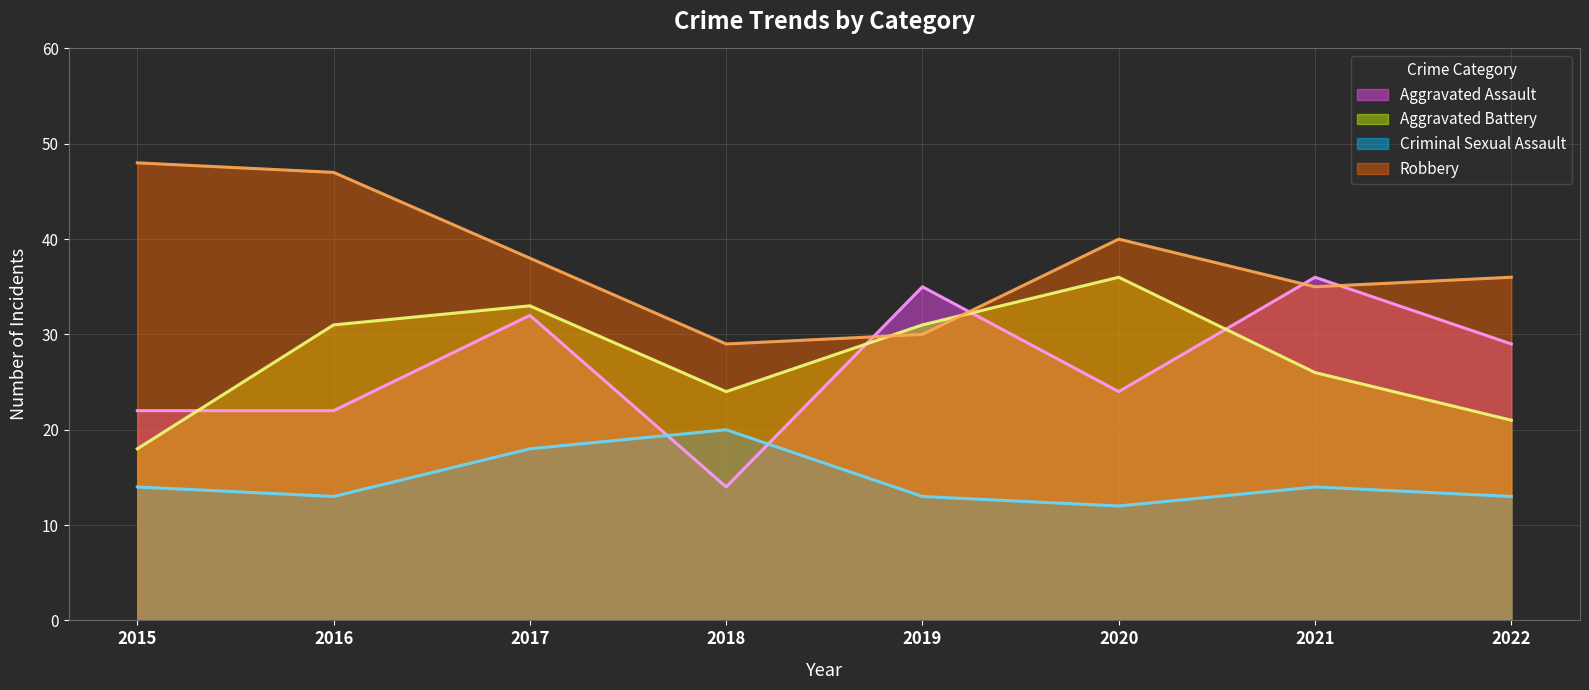

Reading right to left, what are all the values shown in this chart?

Aggravated Assault: 2022=29	2021=36	2020=24	2019=35	2018=14	2017=32	2016=22	2015=22
Aggravated Battery: 2022=21	2021=26	2020=36	2019=31	2018=24	2017=33	2016=31	2015=18
Criminal Sexual Assault: 2022=13	2021=14	2020=12	2019=13	2018=20	2017=18	2016=13	2015=14
Robbery: 2022=36	2021=35	2020=40	2019=30	2018=29	2017=38	2016=47	2015=48